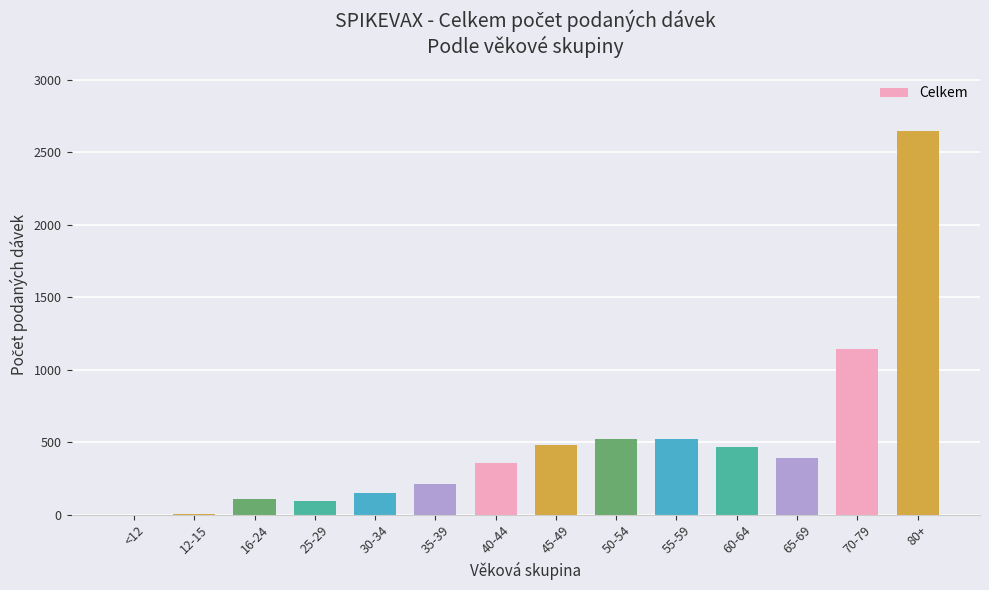

What is the ratio of the value at 60-64 to the value at 50-54?

0.9